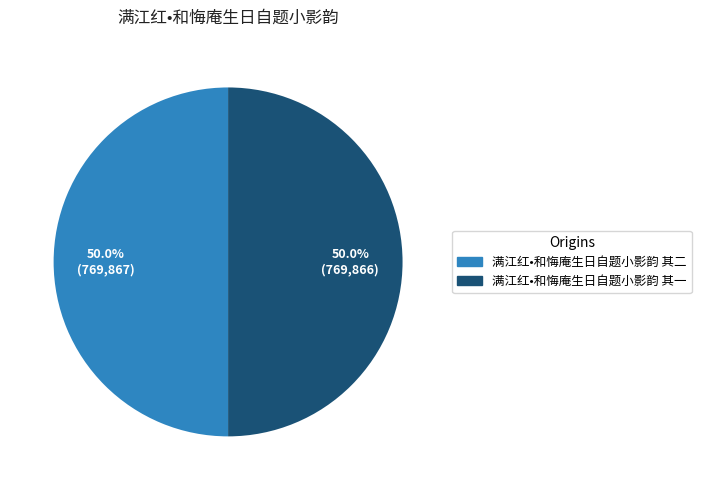

How much of the chart is everything except 满江红•和悔庵生日自题小影韵 其一?

50.0%